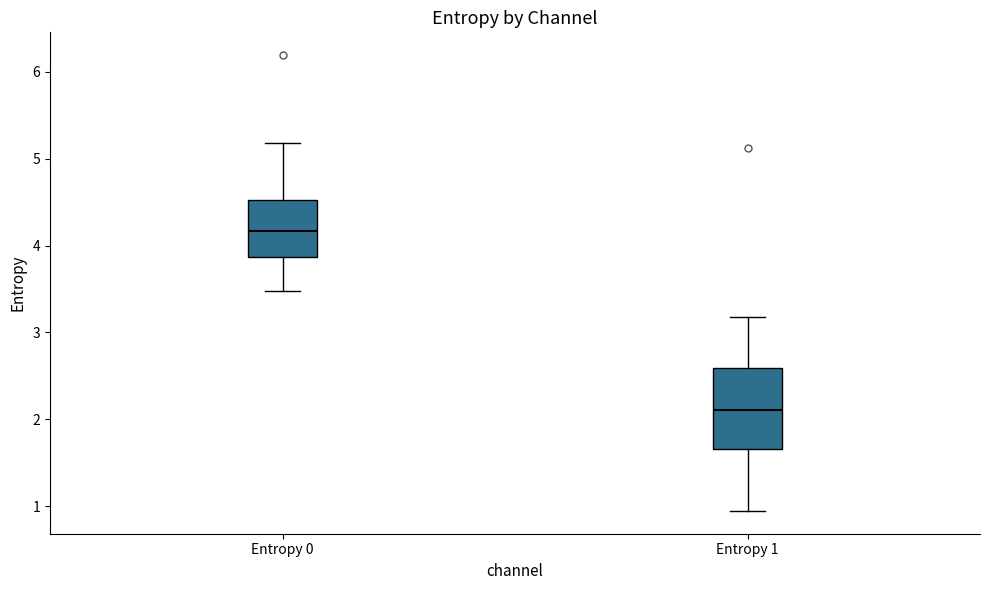

Where is the lower edge of the box for Entropy 1 on the y-axis? The values are not printed on the chart, so give them approximately, as read against the axis.

1.7